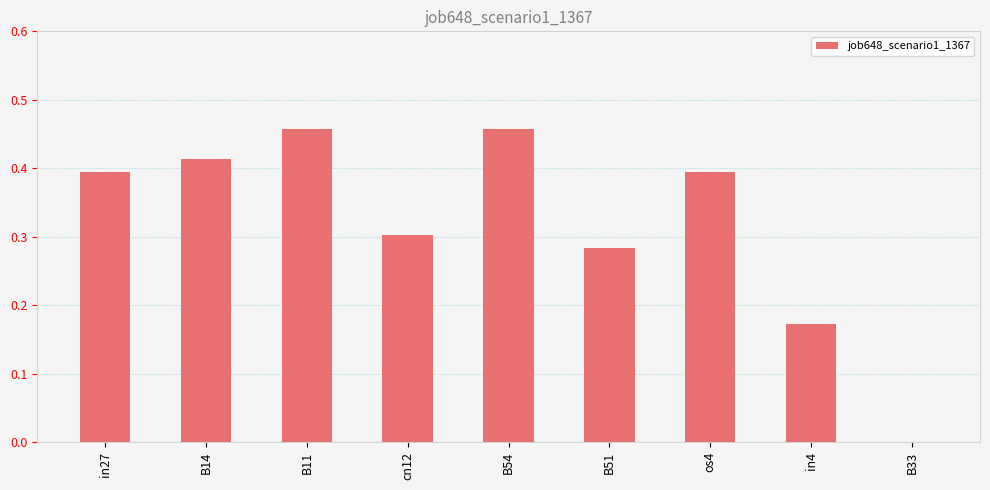

What is the sum of the values at in27 and B11?

0.9